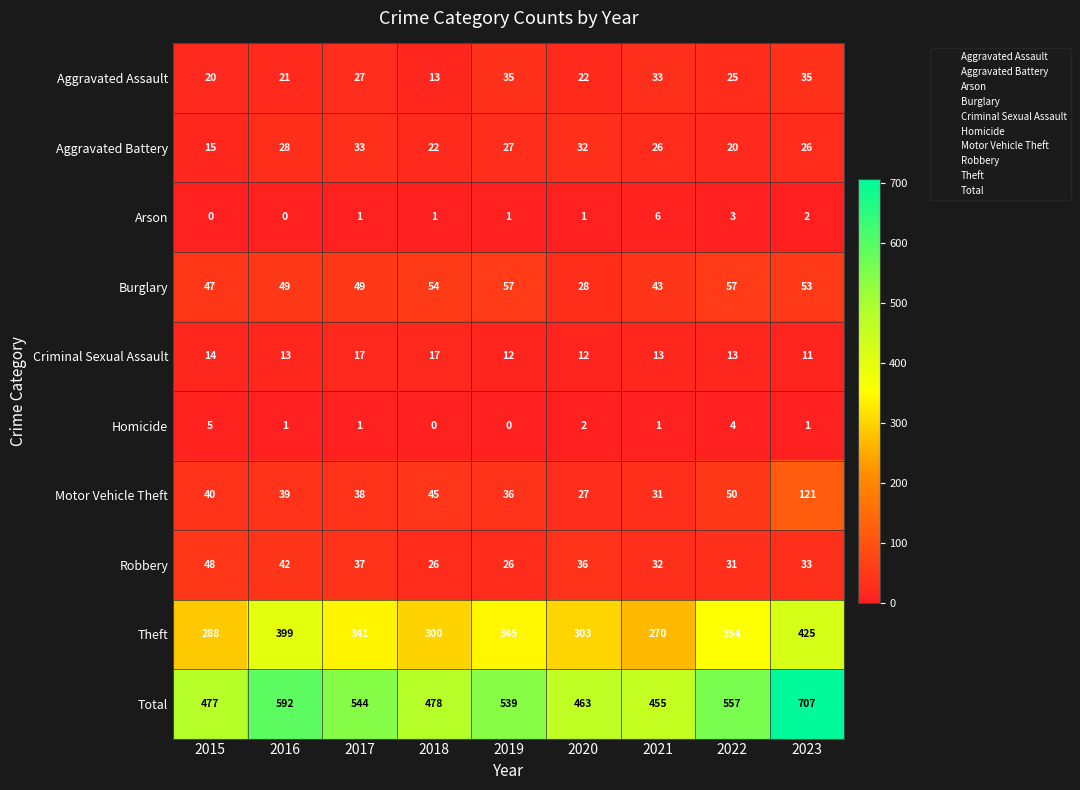

What is the difference between the highest and lowest values at 2017?

543